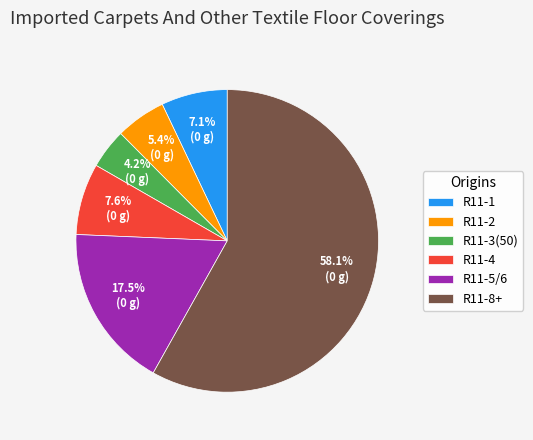

Which has a higher value, R11-5/6 or R11-4?

R11-5/6